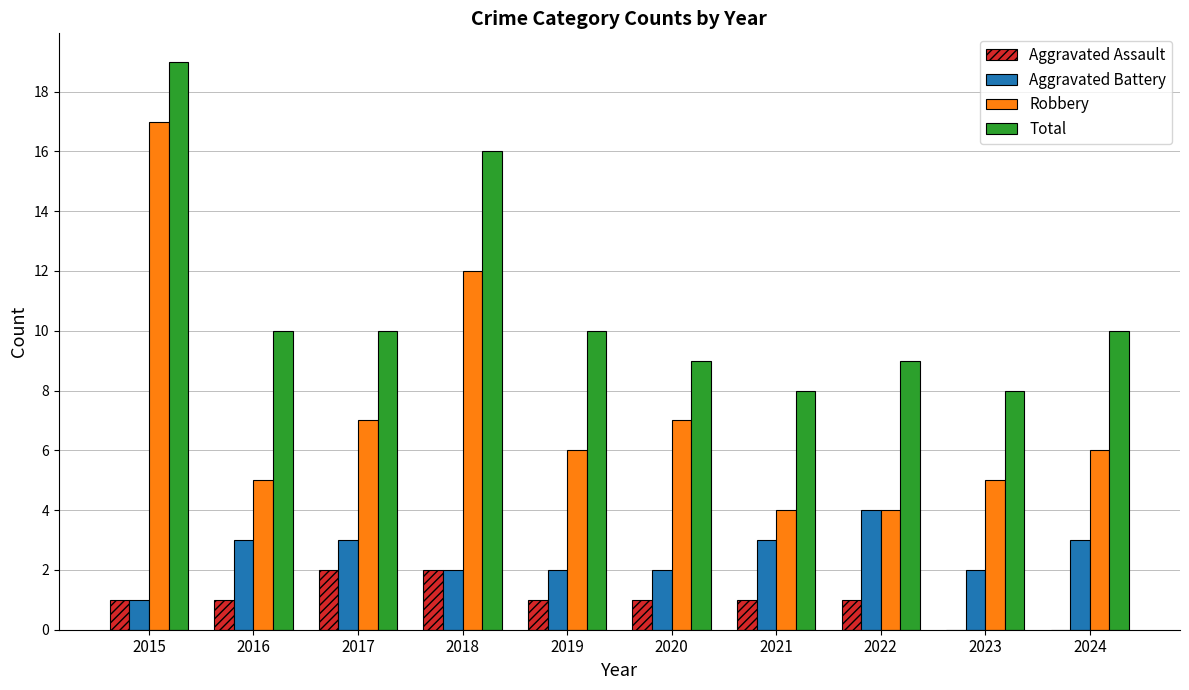

What is the difference between the Total values at 2015 and 2023?

11